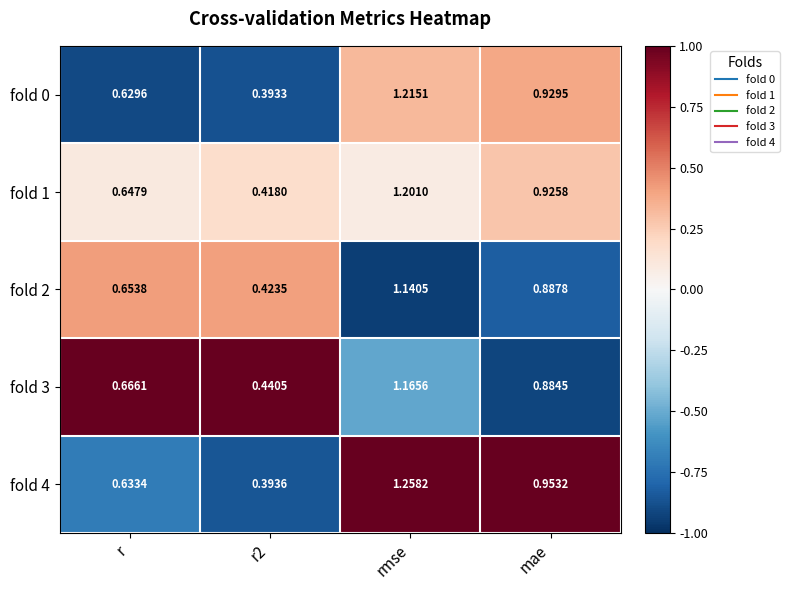

Which category has the highest value in the fold 4 series?

rmse